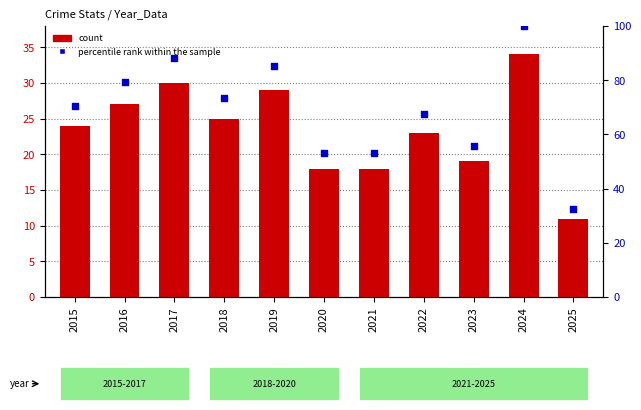

Which series has the largest Y range (max minus min)?

percentile rank within the sample